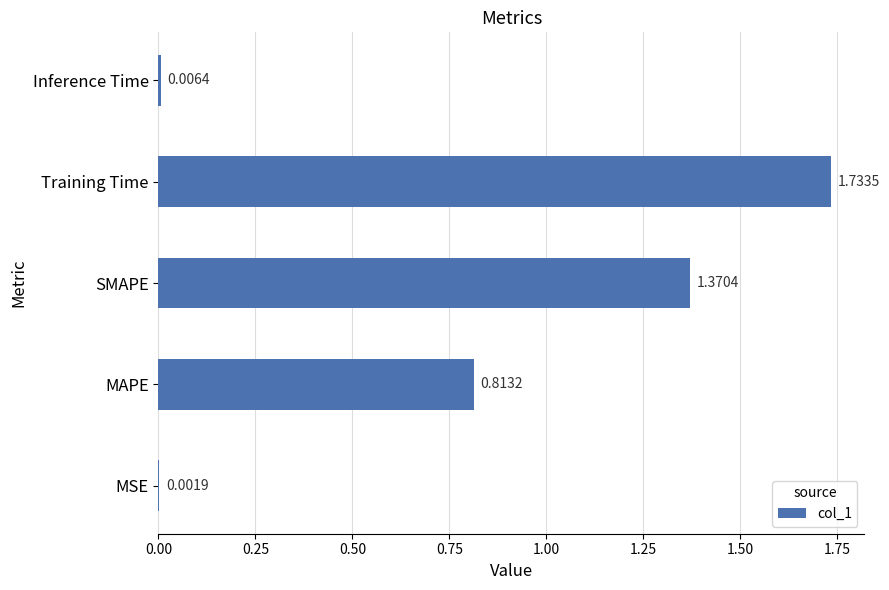

Are the bars grouped side by side (vs. stacked)?

No